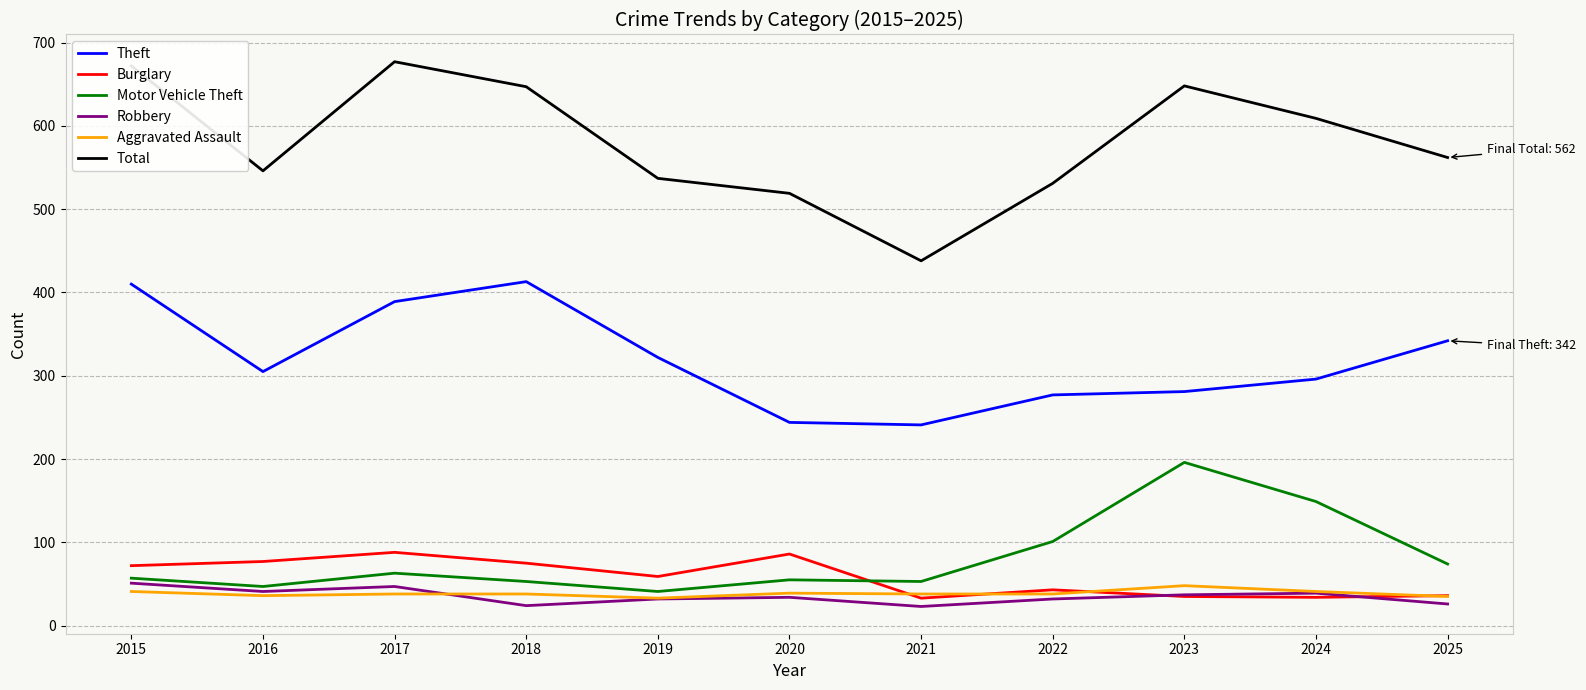

The Robbery series shows 34 at 2020. True or false?

True